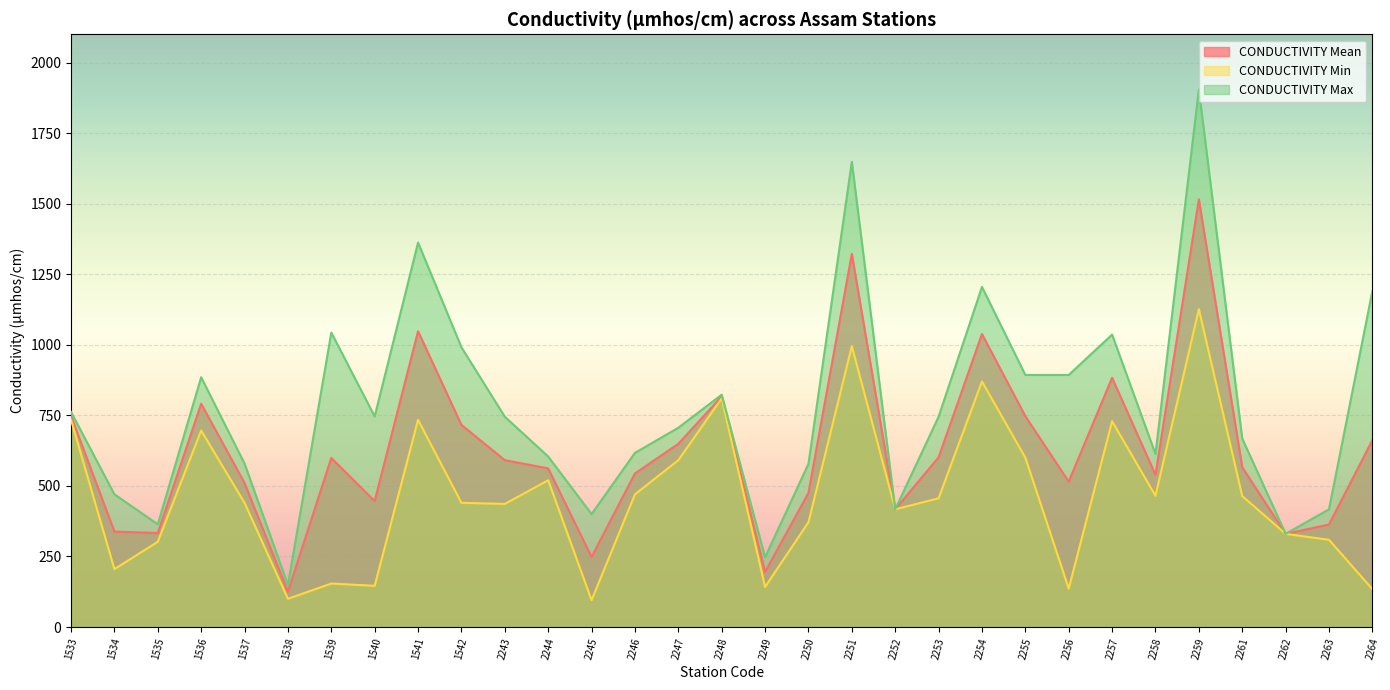

The value of CONDUCTIVITY Mean at 1539 is 599. True or false?

True